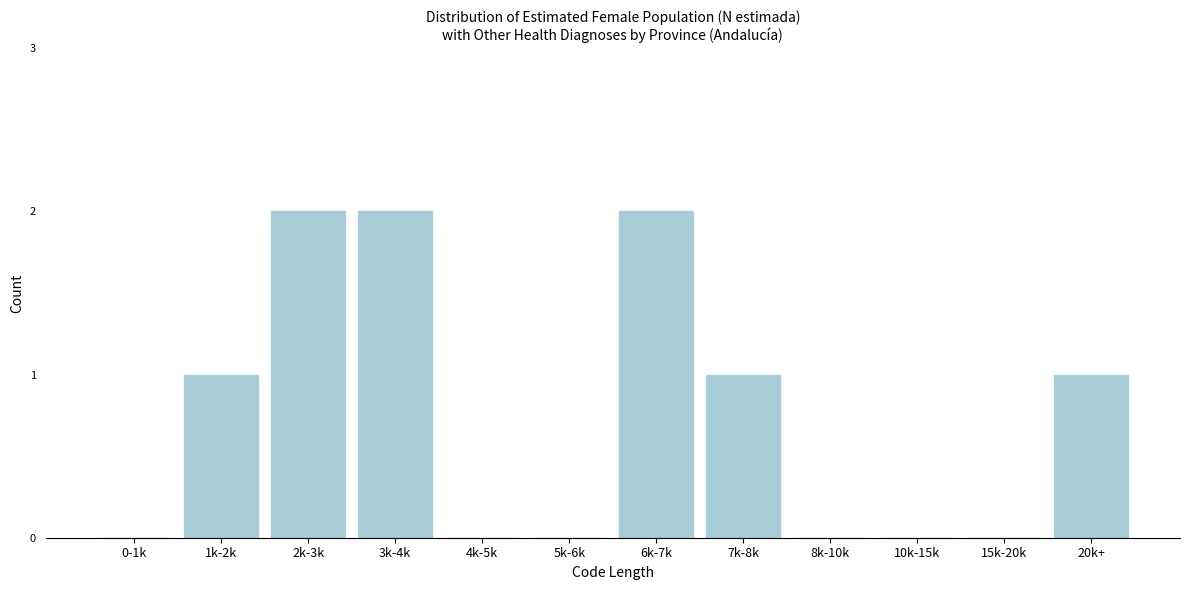

Reading left to right, transcribe all the data shown in this chart.

0-1k=0	1k-2k=1	2k-3k=2	3k-4k=2	4k-5k=0	5k-6k=0	6k-7k=2	7k-8k=1	8k-10k=0	10k-15k=0	15k-20k=0	20k+=1